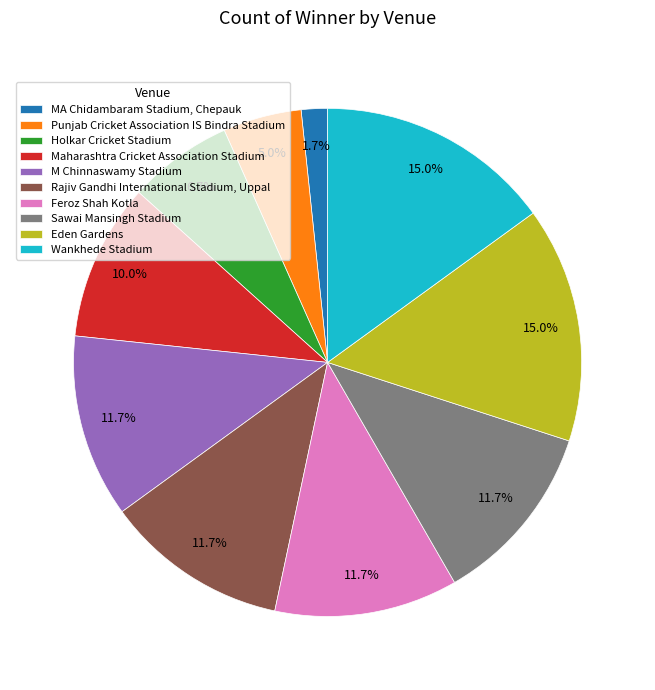

How many slices are in this pie chart?

10